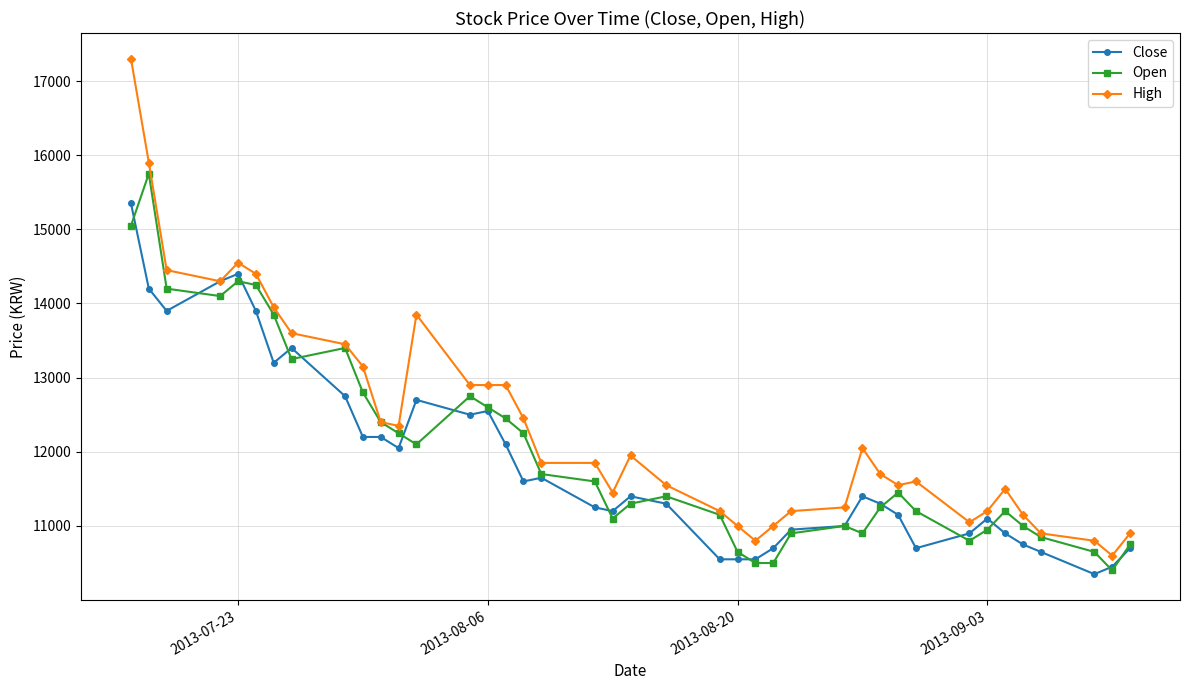

Which series has the largest total across all categories?

High